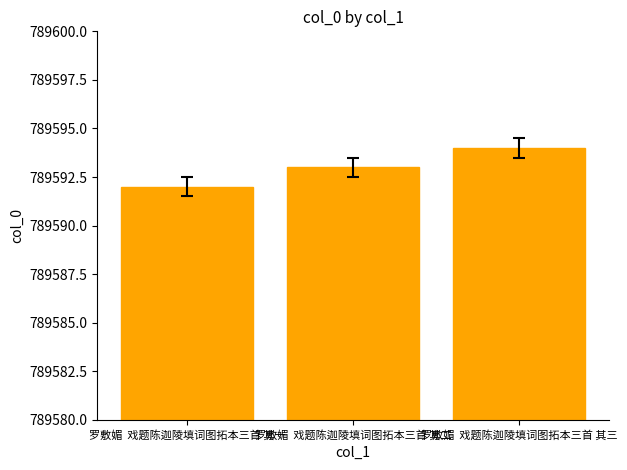

The value at 罗敷媚  戏题陈迦陵填词图拓本三首 其一 is 290754. True or false?

False